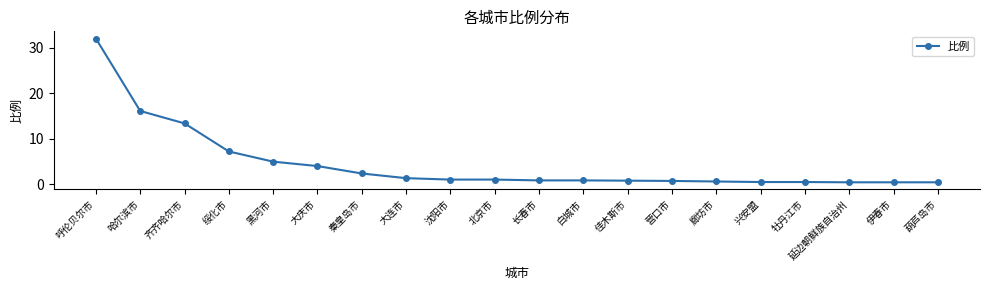

What is the greatest value displayed?

32.1